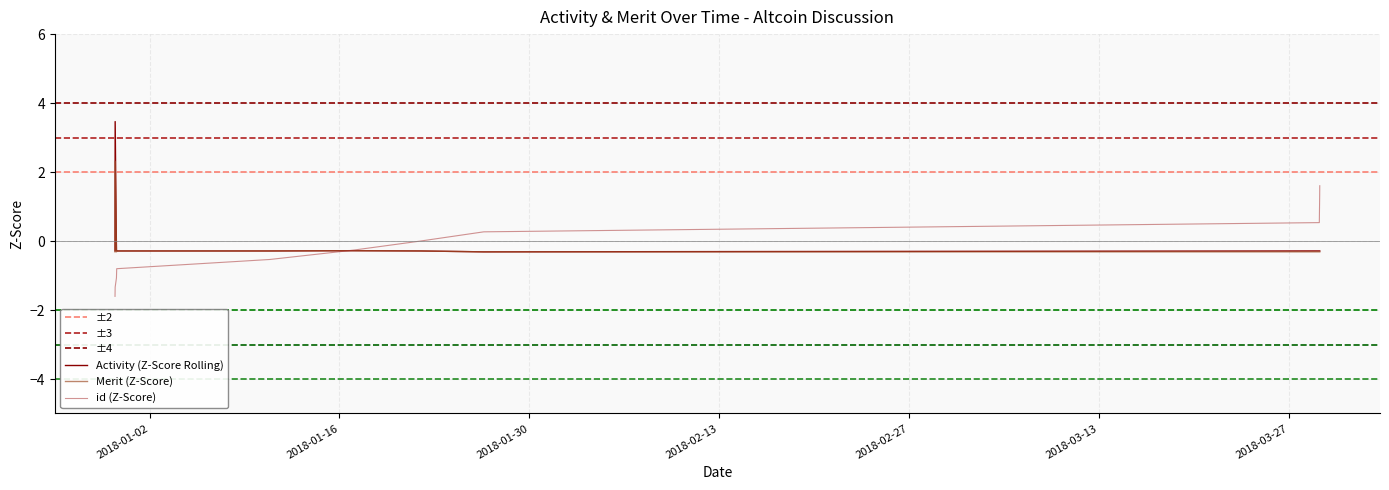

How many interior local valleys does the Merit series have?

1